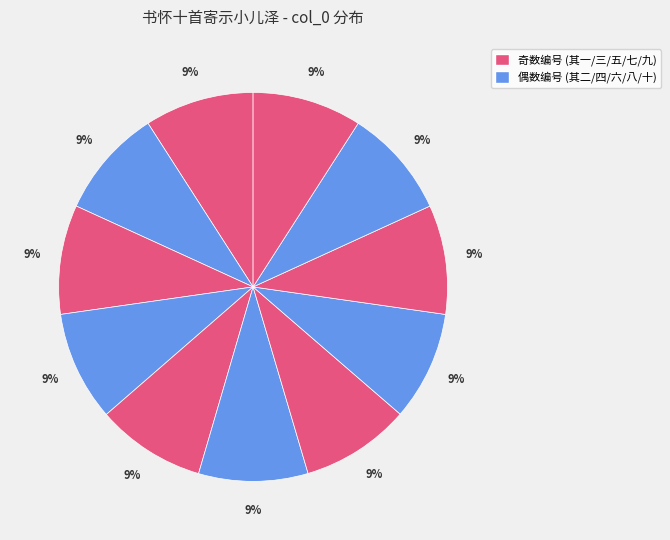

How many segments does this pie chart have?

11